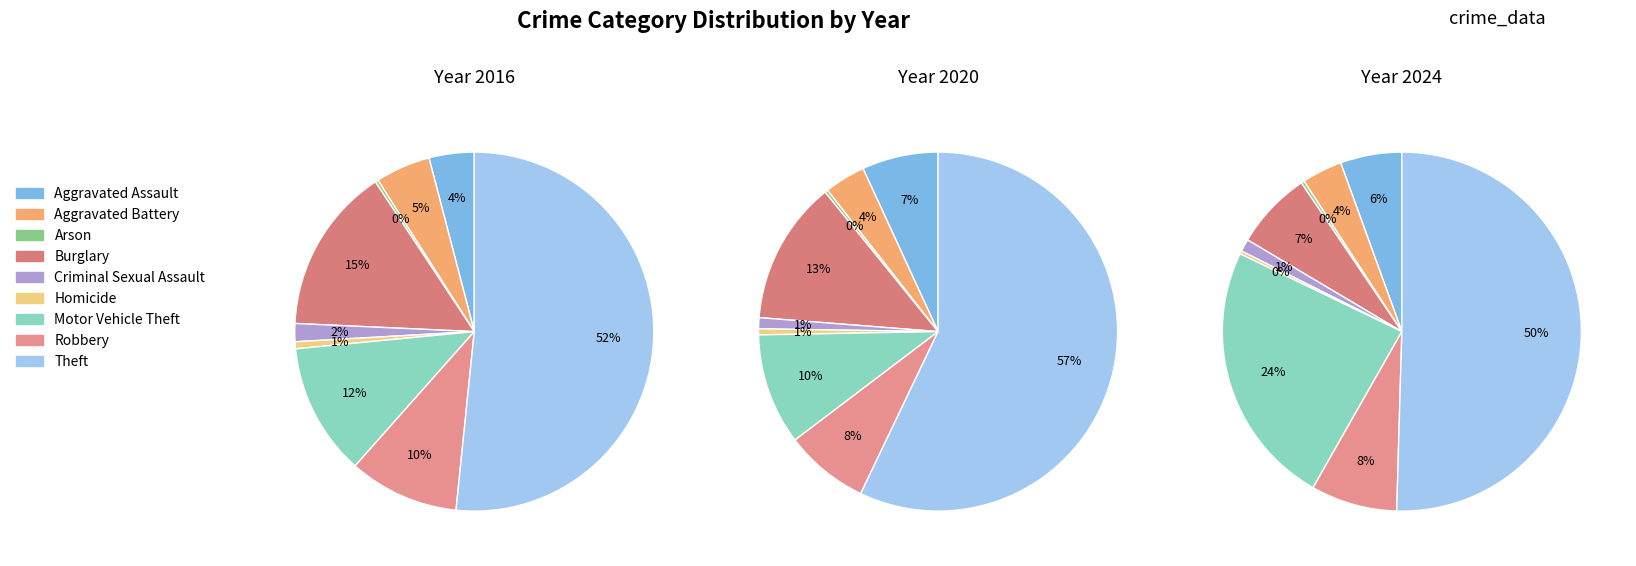

Is the sum of Motor Vehicle Theft and Burglary greater than half?

No